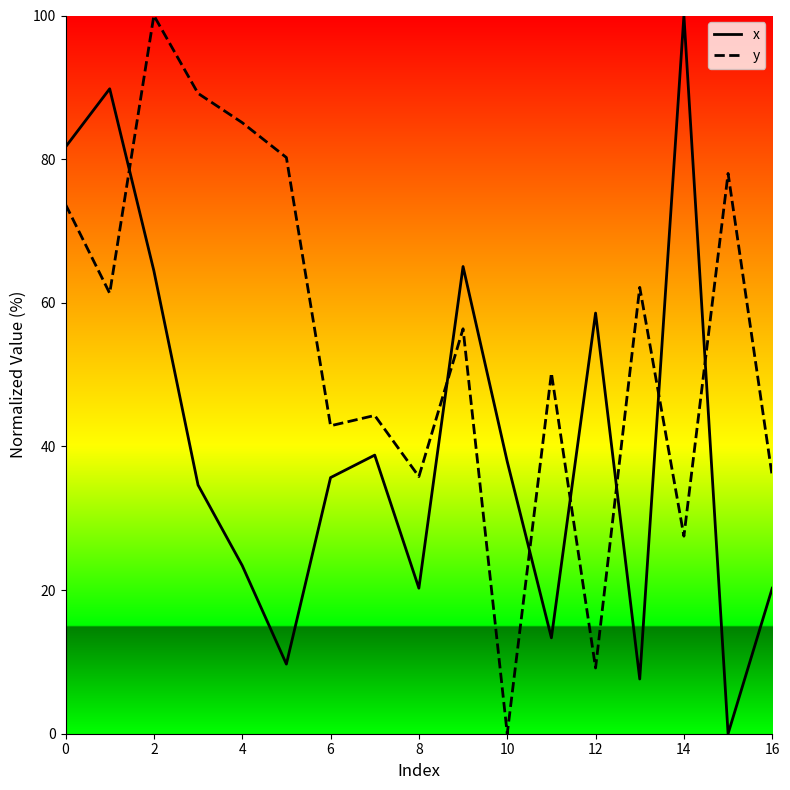

Rank the series by their average value, from lowest to highest.

x, y